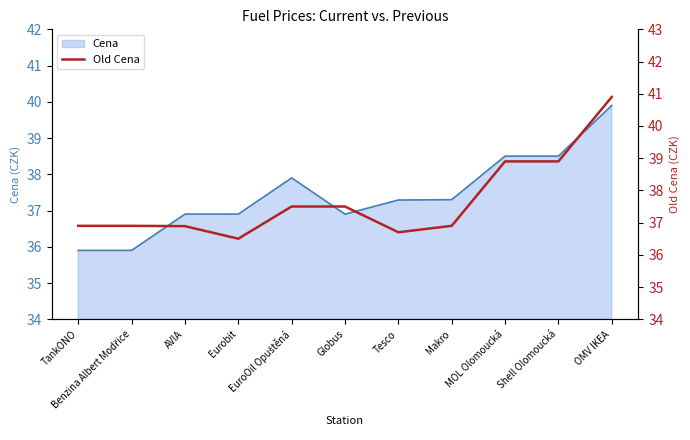

The chart shows a value of 63.5 at Benzina Albert Modřice. True or false?

False